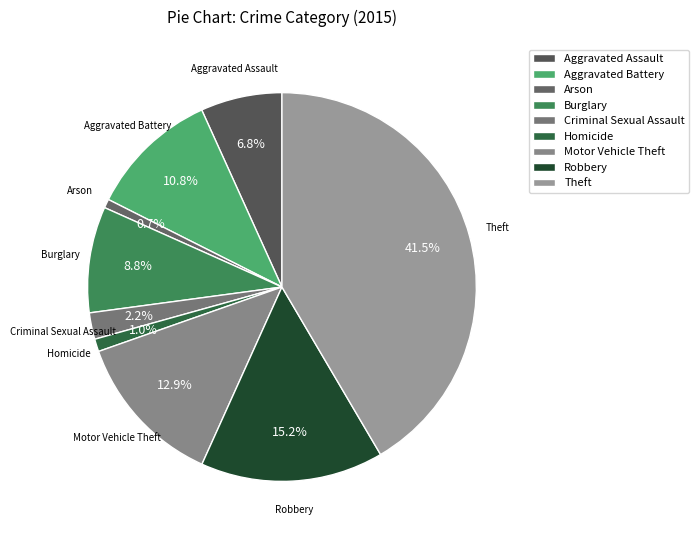

How many segments does this pie chart have?

9